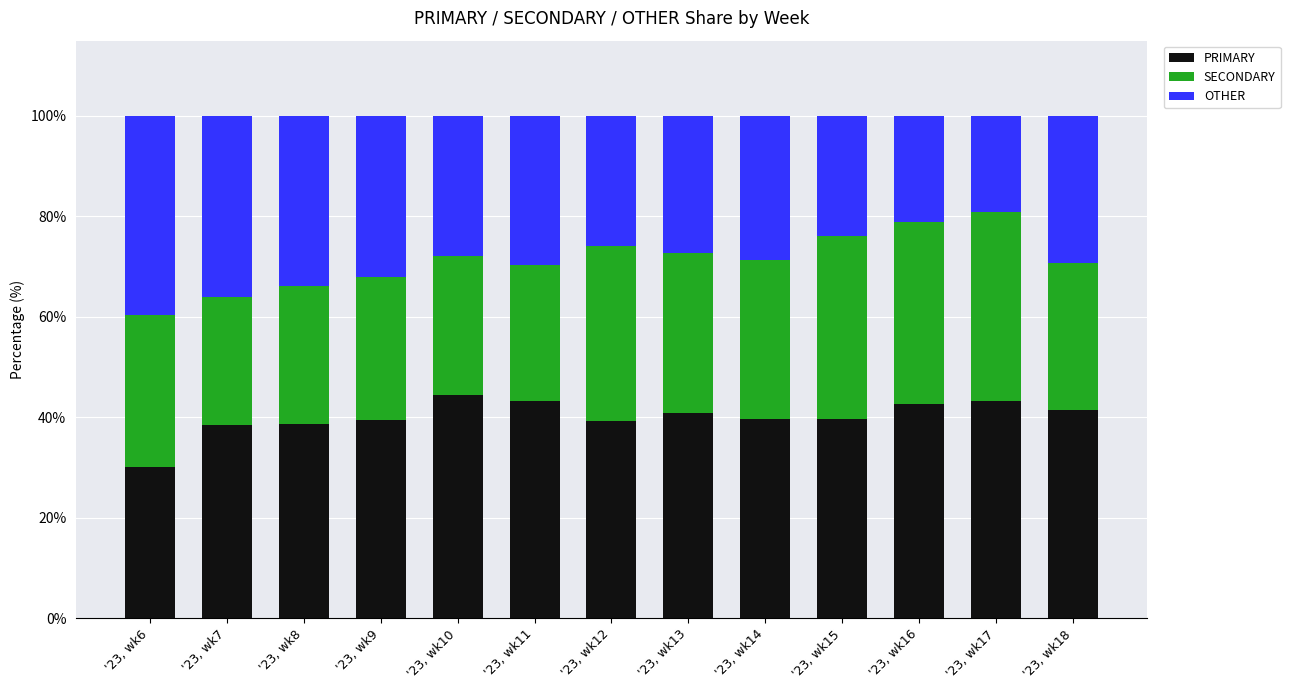

What is the difference between the maximum and minimum values in the PRIMARY series?

14.5